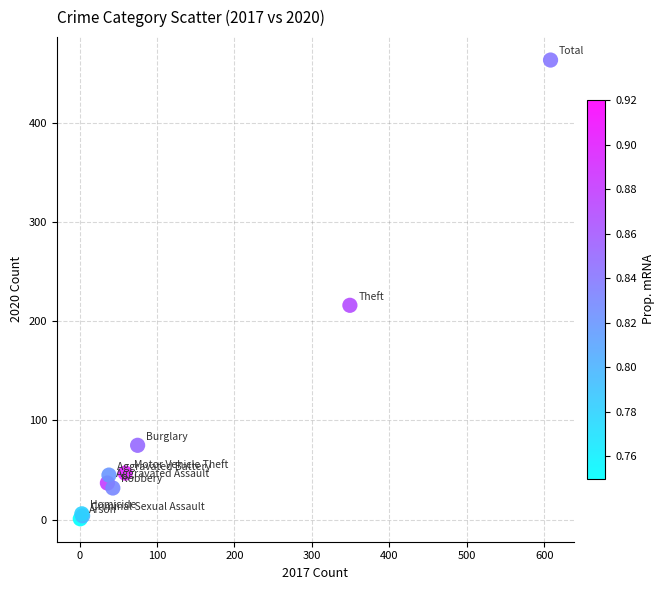

What Y value in the scatter plot is closest to 232?

216